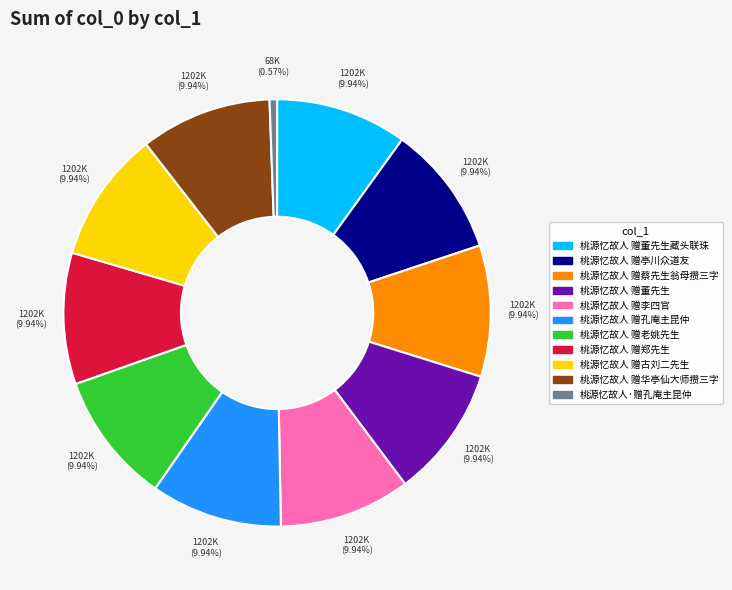

Is there any slice that represents more than half of the pie?

No